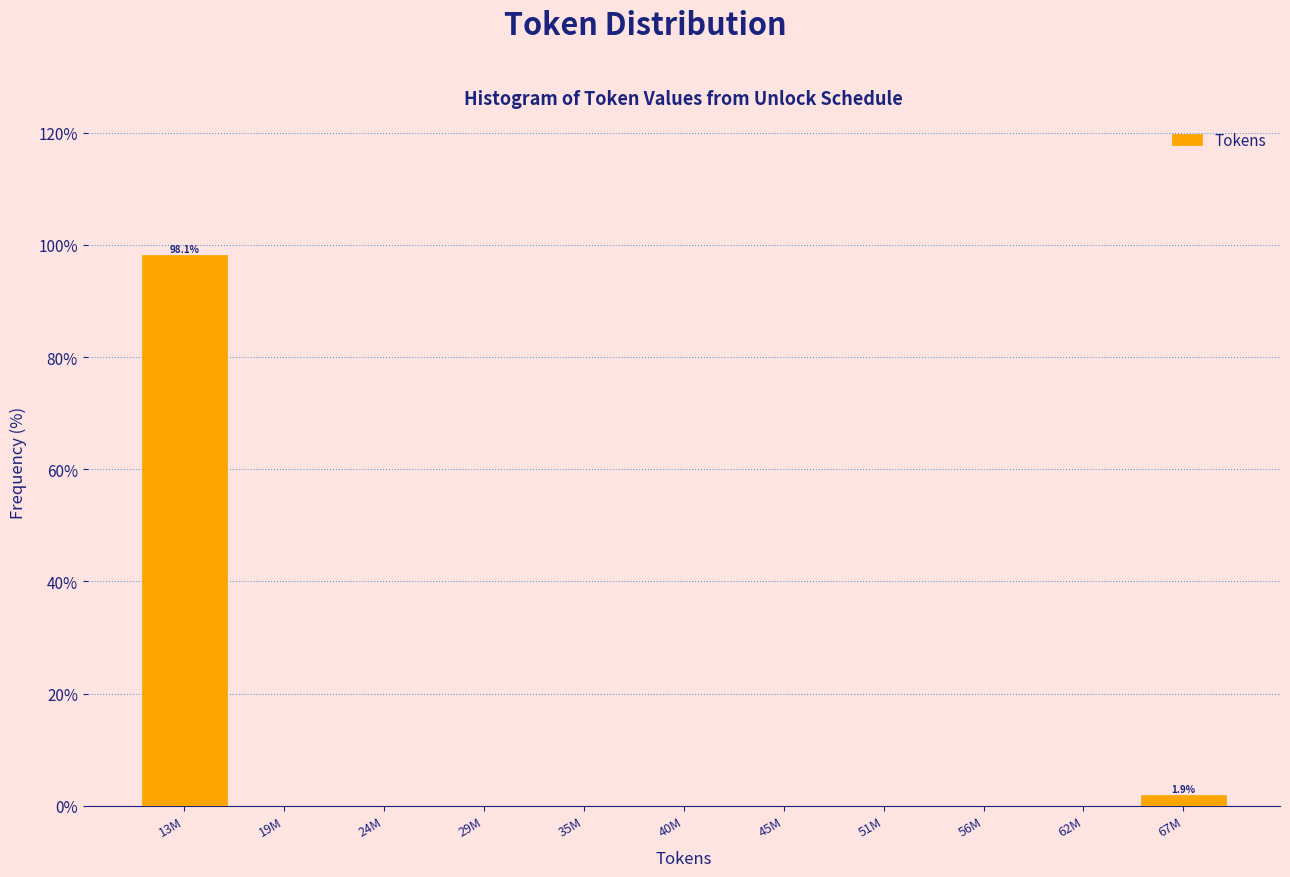

Reading right to left, extract all data points from this chart.

67M=1.9	62M=0.0	56M=0.0	51M=0.0	45M=0.0	40M=0.0	35M=0.0	29M=0.0	24M=0.0	19M=0.0	13M=98.1